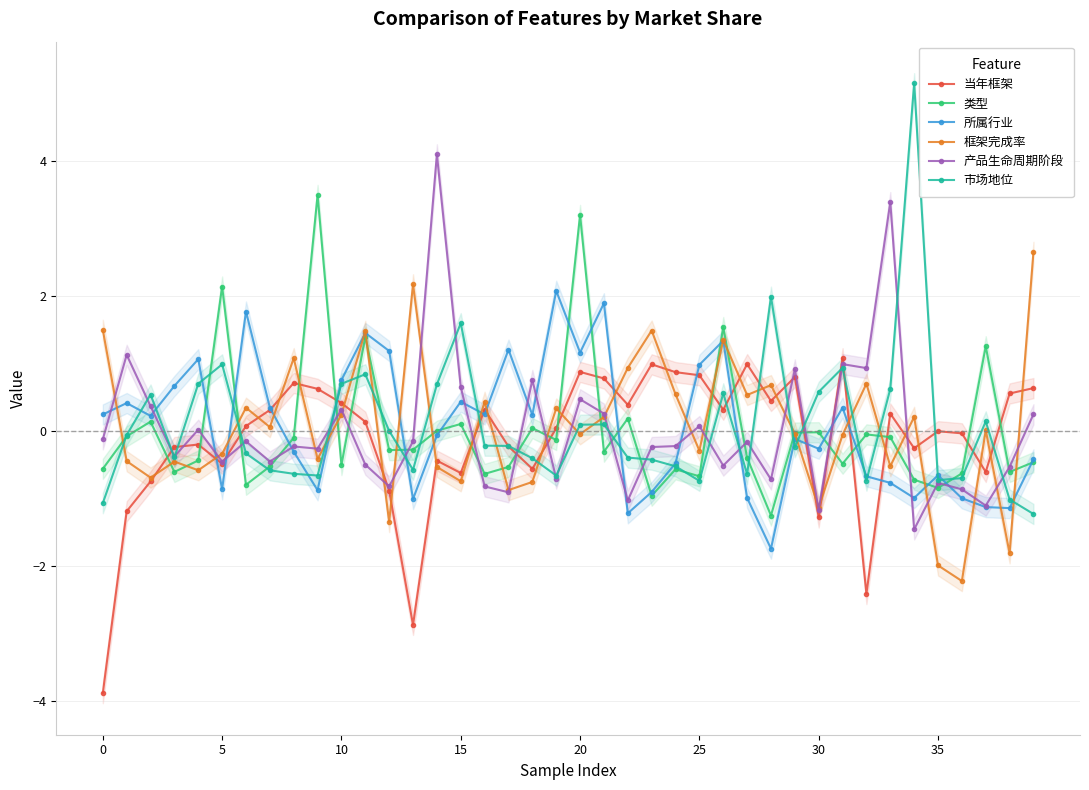

How many positive values does the 类型 series have?

11